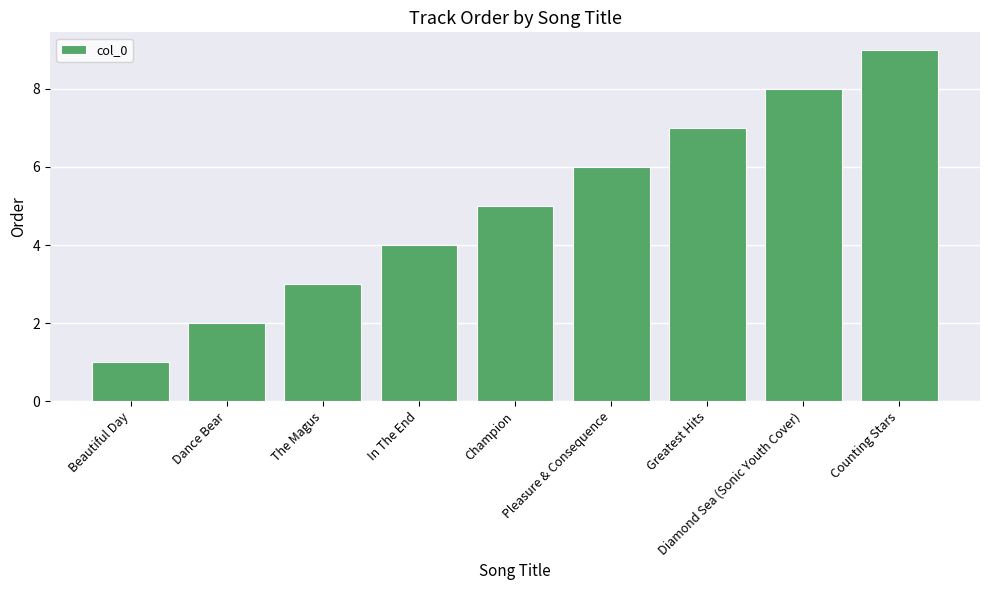

Reading left to right, extract all data points from this chart.

1	2	3	4	5	6	7	8	9